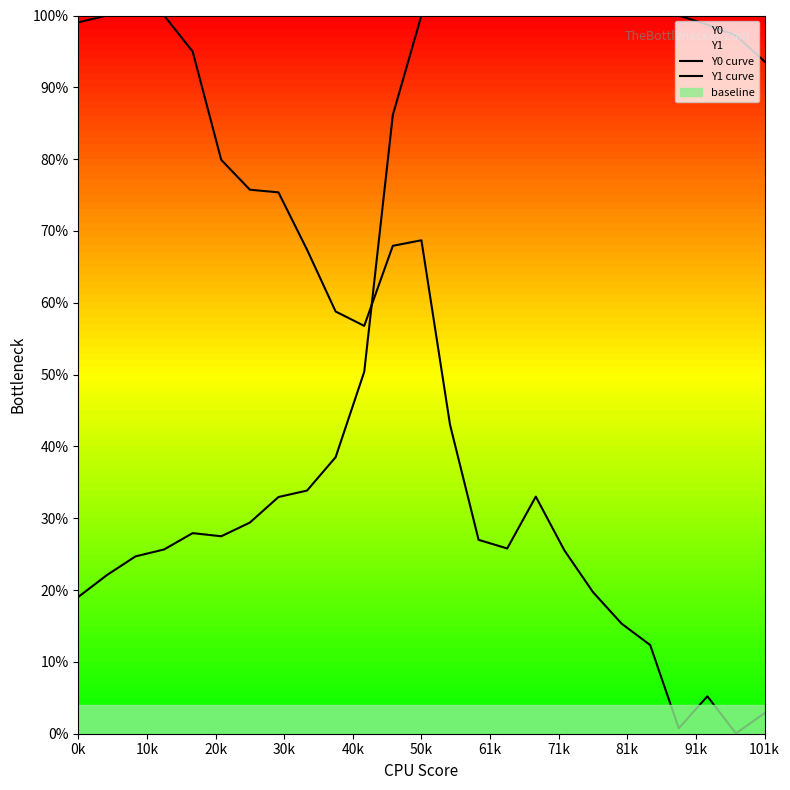

Reading left to right, transcribe all the data shown in this chart.

Y0 curve: 0.2	0.2	0.2	0.3	0.3	0.3	0.3	0.3	0.3	0.4	0.5	0.9	1.0	1.0	1.0	1.0	1.0	1.0	1.0	1.0	1.0	1.0	1.0	1.0	0.9
Y1 curve: 1.0	1.0	1.0	1.0	0.9	0.8	0.8	0.8	0.7	0.6	0.6	0.7	0.7	0.4	0.3	0.3	0.3	0.3	0.2	0.2	0.1	0.0	0.1	0.0	0.0